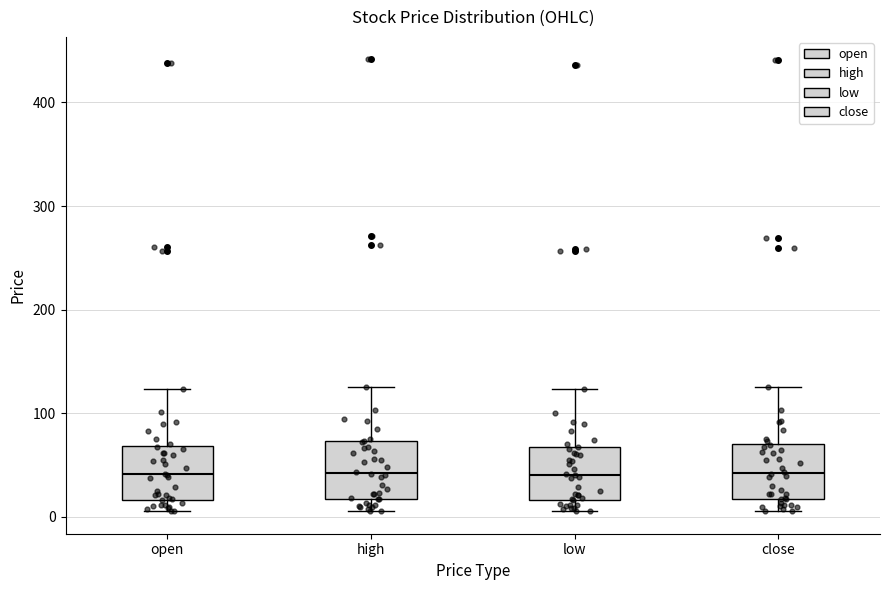

Reading left to right, read every box against the y-axis: the position of its median line, the range the box covers, and the ends of its whiskers. The values are not printed on the chart, so give them approximately, as read against the axis.

open: median 40, box 20 to 70, whiskers 10 to 120
high: median 40, box 20 to 70, whiskers 10 to 130
low: median 40, box 20 to 70, whiskers 10 to 120
close: median 40, box 20 to 70, whiskers 10 to 130